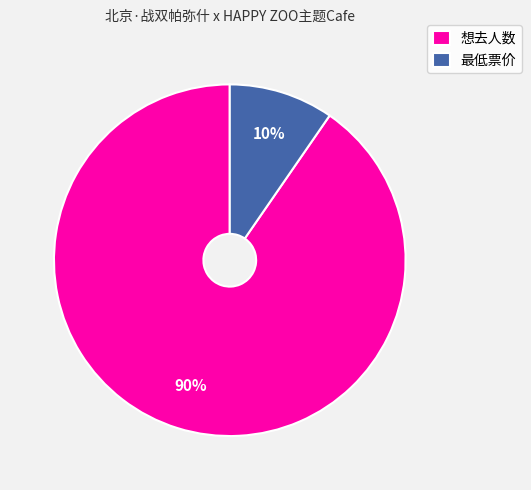

Rank the categories by value from highest to lowest.

想去人数, 最低票价